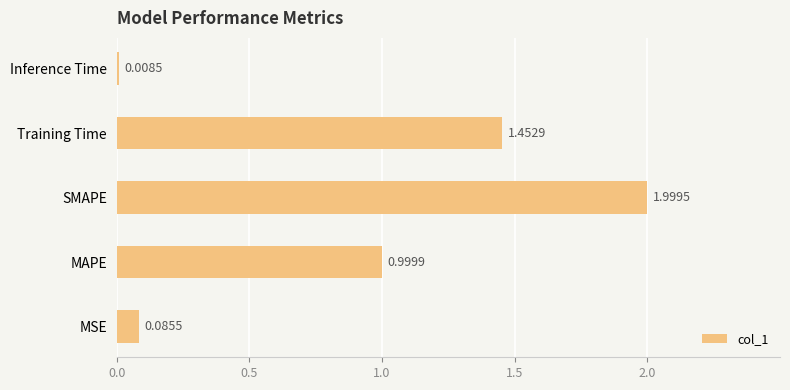

What is the change in value from SMAPE to Inference Time?

-2.0